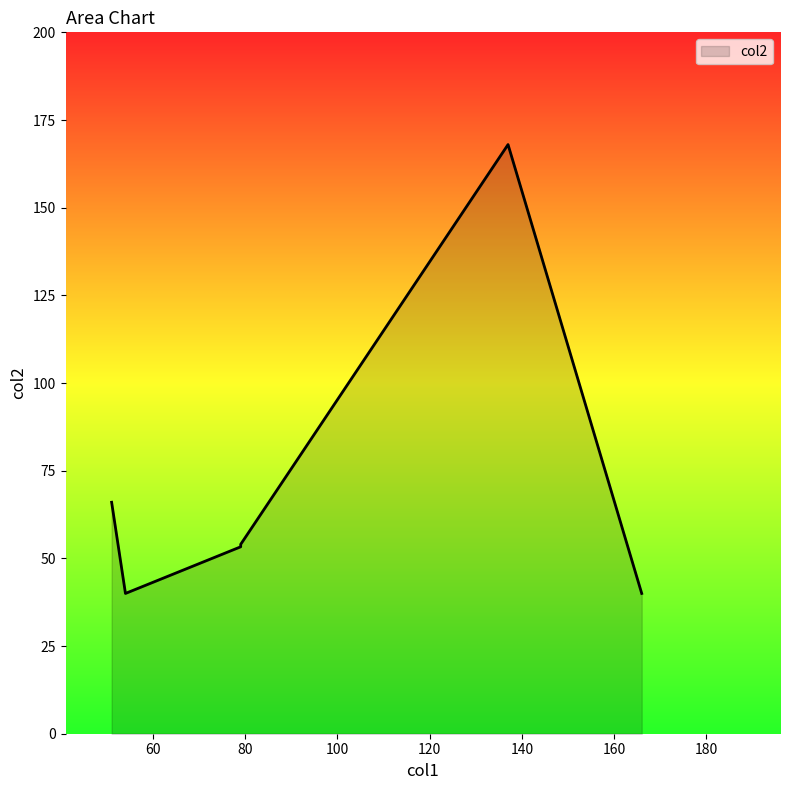

True or false: there are more than 1 points higher than both neighbors.

False